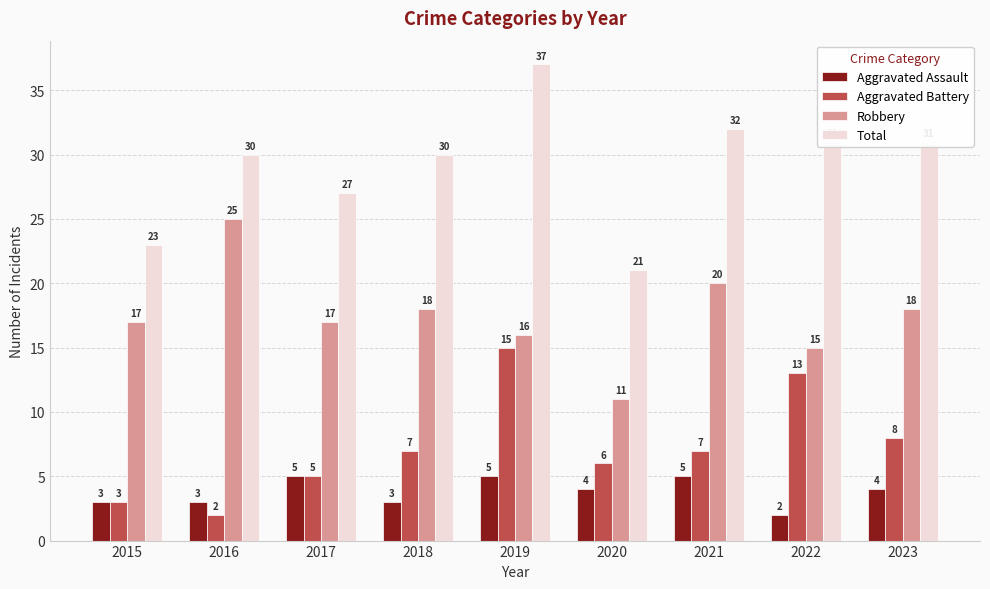

What is the difference between the Robbery values at 2015 and 2016?

8